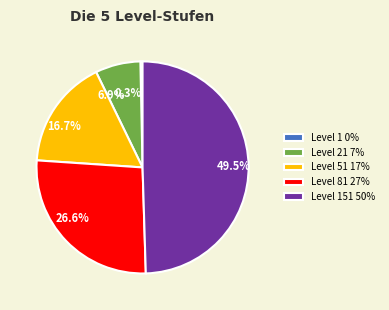

Which has a higher value, 16.7% or 6.9%?

16.7%